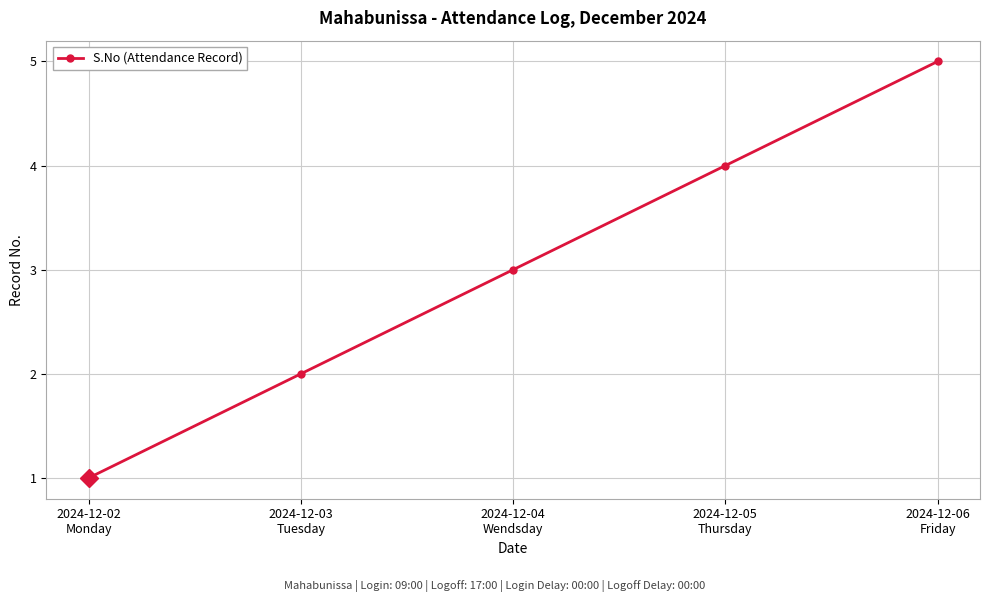

Count the values in the range 2 to 4.

3